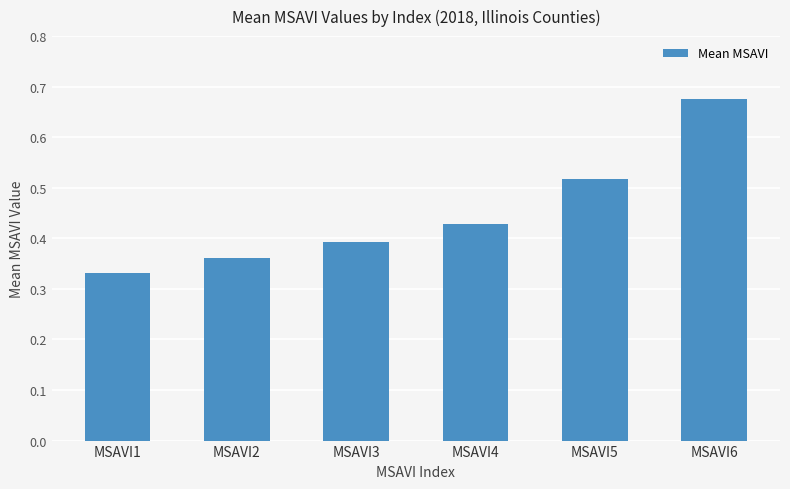

Where is the data nearest to the value 0?

MSAVI1